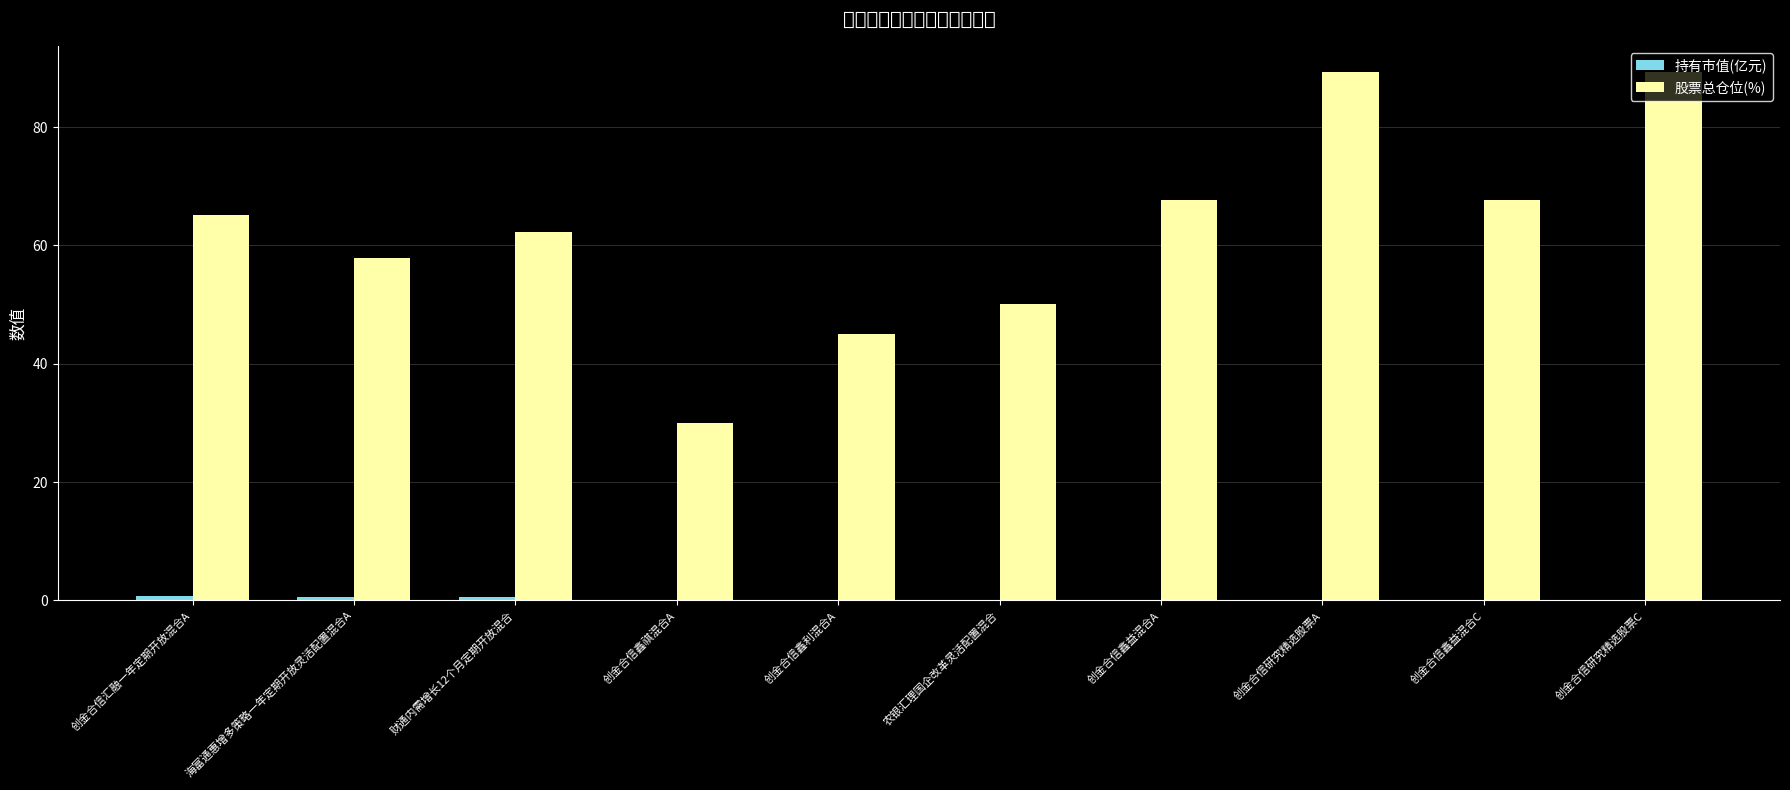

What is the label of the 9th bar from the right?

海富通惠增多策略一年定期开放灵活配置混合A